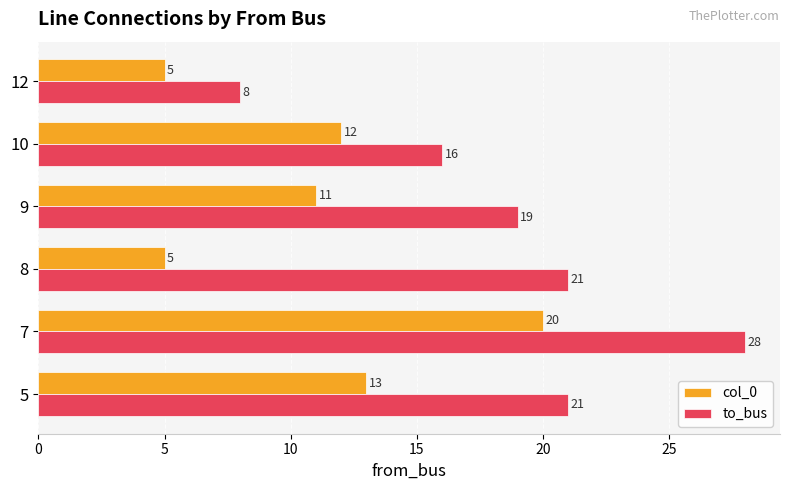

At which label is col_0 closest to 12?

10